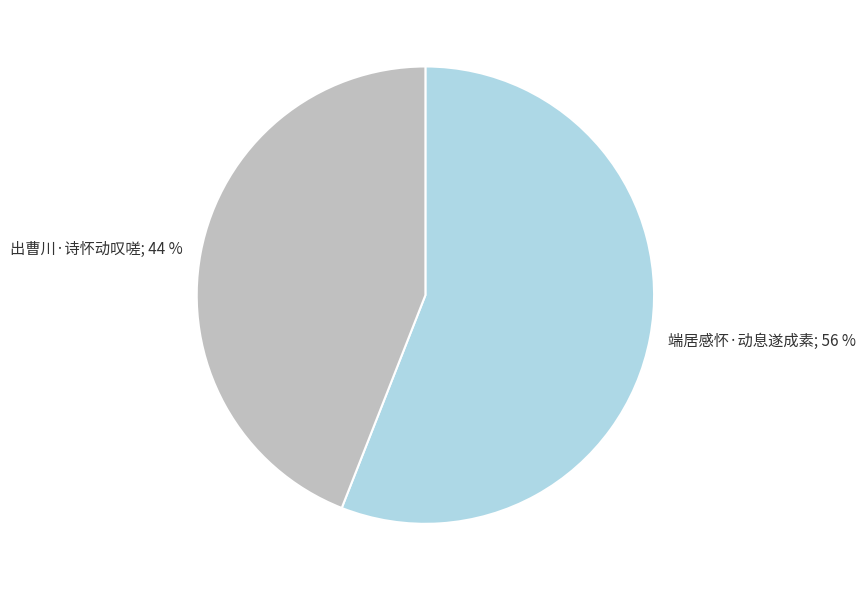

Count the number of slices in the pie.

2